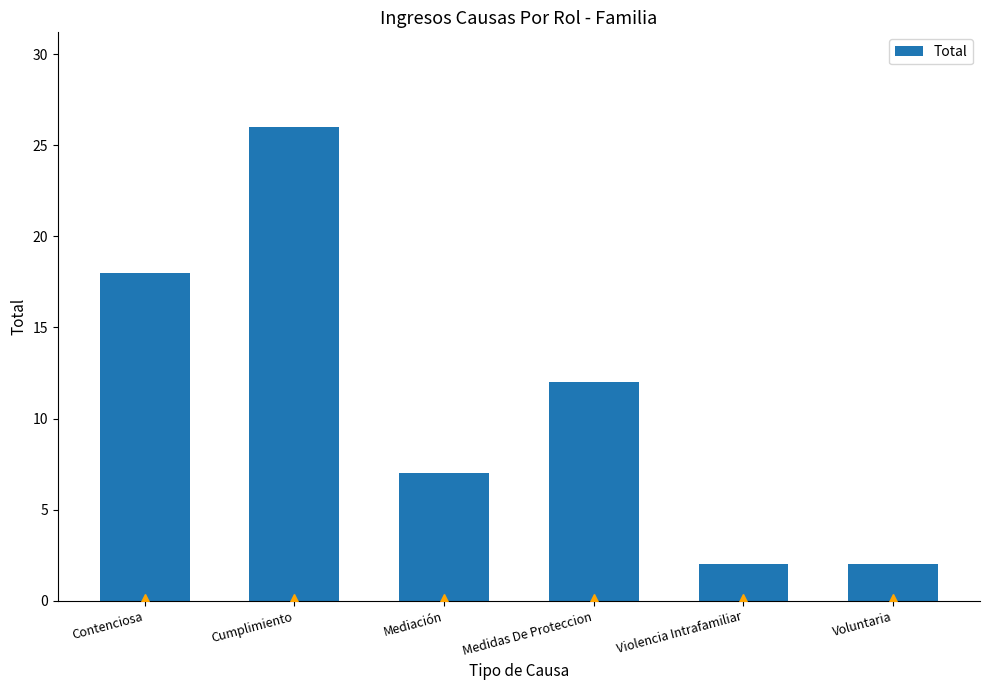

How many bars are there in total?

6